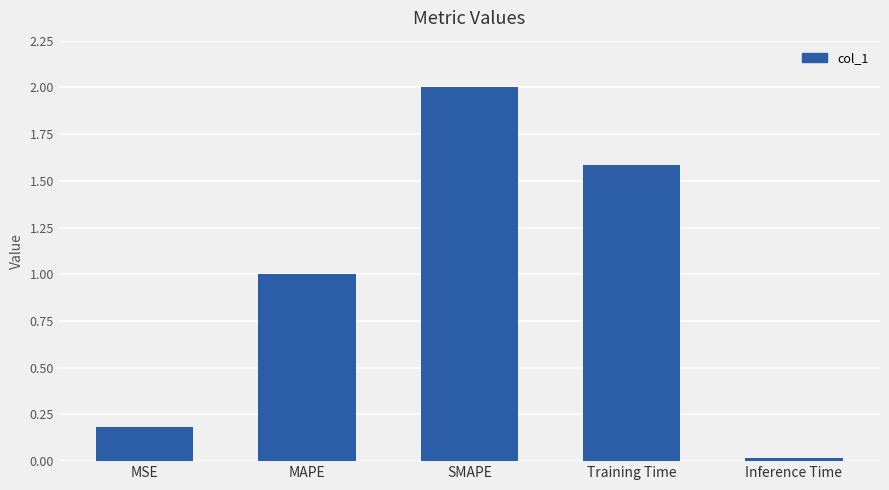

True or false: the data shows 0.5 at Training Time.

False